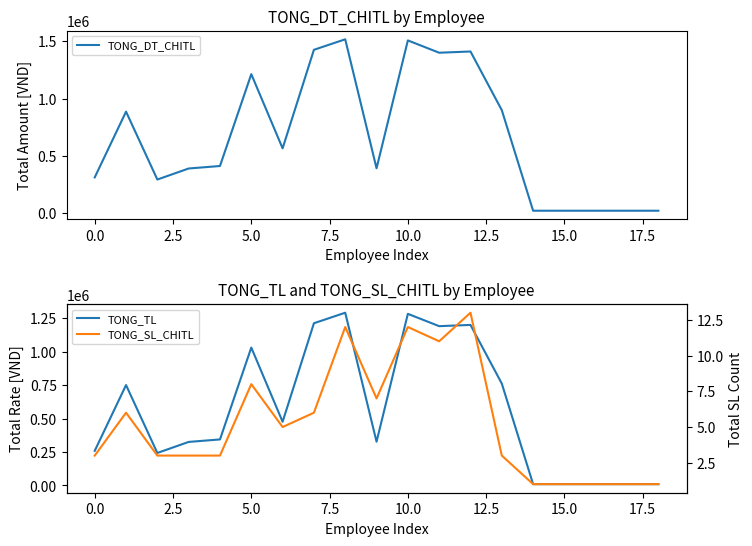

At how many categories does at least one series exceed 1063518?

6